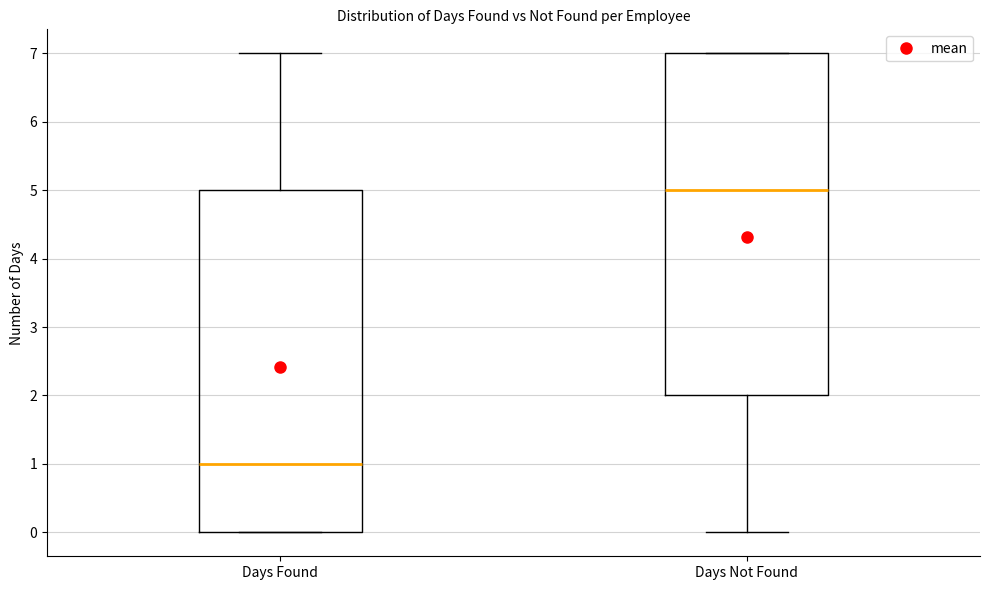

Where is the upper edge of the box for Days Not Found on the y-axis? The values are not printed on the chart, so give them approximately, as read against the axis.

7